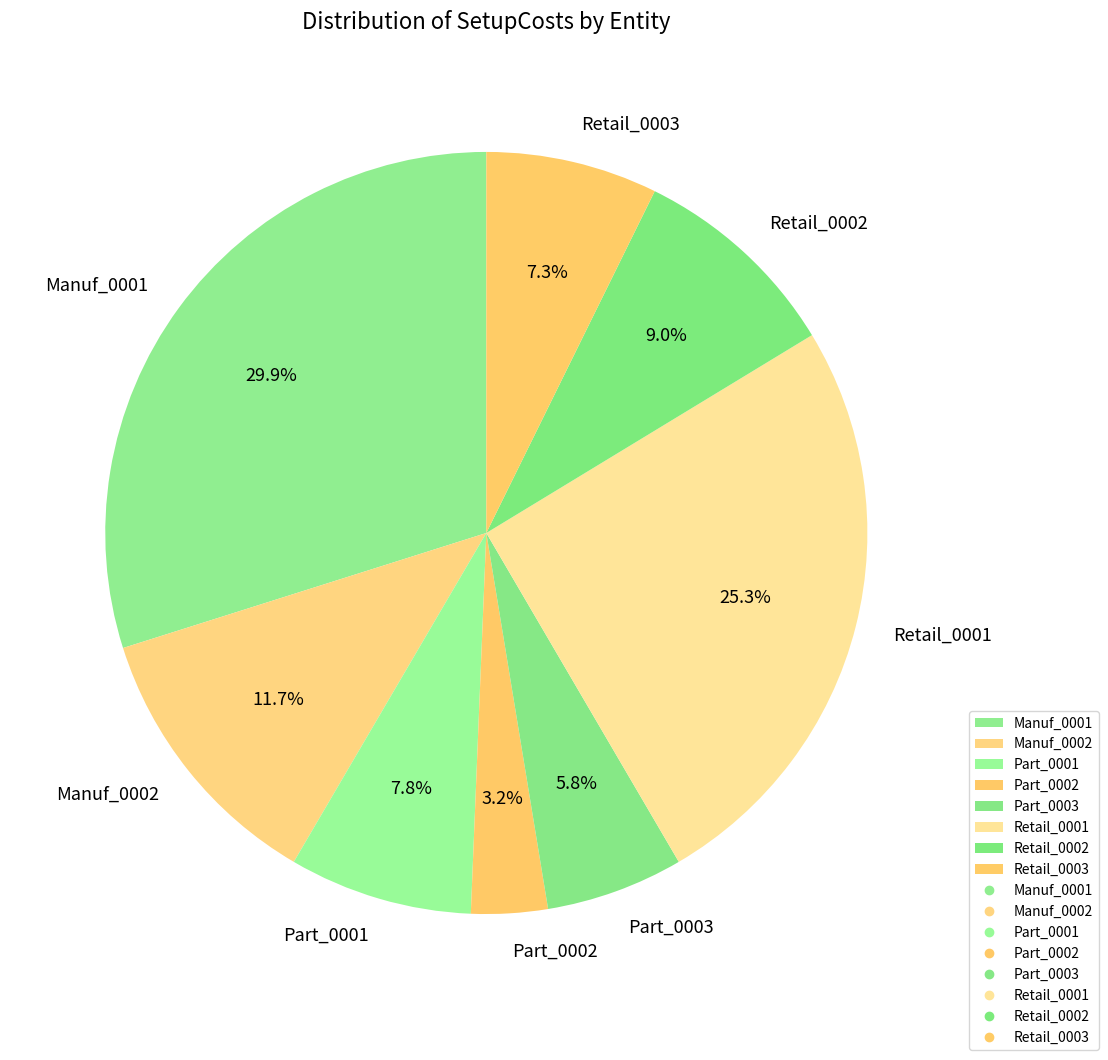

What percentage is NOT represented by Retail_0003?

92.7%